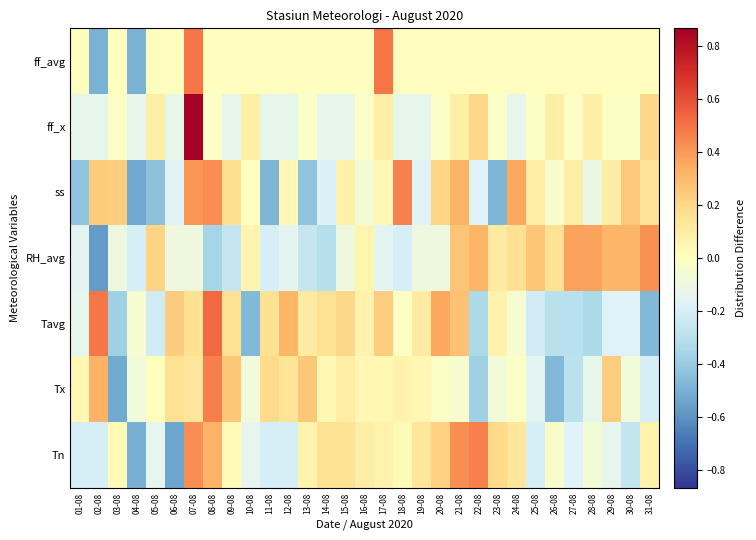

Reading left to right, list all the values displayed in this chart.

Tn: 01-08=-0.2	02-08=-0.2	03-08=0.0	04-08=-0.5	05-08=-0.1	06-08=-0.5	07-08=0.4	08-08=0.3	09-08=0.0	10-08=-0.1	11-08=-0.2	12-08=-0.2	13-08=0.1	14-08=0.2	15-08=0.2	16-08=0.1	17-08=0.1	18-08=0.0	19-08=0.1	20-08=0.2	21-08=0.4	22-08=0.5	23-08=0.2	24-08=0.1	25-08=-0.2	26-08=-0.0	27-08=-0.2	28-08=-0.1	29-08=-0.1	30-08=-0.3	31-08=0.1
Tx: 01-08=0.0	02-08=0.3	03-08=-0.5	04-08=-0.1	05-08=0.0	06-08=0.2	07-08=0.1	08-08=0.5	09-08=0.3	10-08=-0.1	11-08=0.2	12-08=0.2	13-08=0.3	14-08=0.0	15-08=0.1	16-08=0.0	17-08=0.0	18-08=0.1	19-08=0.0	20-08=-0.0	21-08=-0.0	22-08=-0.4	23-08=-0.1	24-08=-0.0	25-08=-0.2	26-08=-0.5	27-08=-0.3	28-08=-0.1	29-08=0.2	30-08=-0.1	31-08=-0.2
Tavg: 01-08=-0.1	02-08=0.5	03-08=-0.4	04-08=-0.1	05-08=-0.2	06-08=0.2	07-08=0.2	08-08=0.5	09-08=0.2	10-08=-0.5	11-08=0.2	12-08=0.3	13-08=0.1	14-08=0.2	15-08=0.2	16-08=0.1	17-08=0.2	18-08=-0.0	19-08=0.1	20-08=0.4	21-08=0.3	22-08=-0.3	23-08=0.1	24-08=-0.1	25-08=-0.2	26-08=-0.3	27-08=-0.3	28-08=-0.3	29-08=-0.2	30-08=-0.2	31-08=-0.5
RH_avg: 01-08=-0.2	02-08=-0.6	03-08=-0.1	04-08=-0.2	05-08=0.2	06-08=-0.1	07-08=-0.1	08-08=-0.4	09-08=-0.3	10-08=0.1	11-08=-0.2	12-08=-0.2	13-08=-0.3	14-08=-0.3	15-08=-0.1	16-08=0.1	17-08=-0.2	18-08=-0.2	19-08=-0.1	20-08=-0.1	21-08=0.3	22-08=0.3	23-08=0.1	24-08=0.2	25-08=0.3	26-08=0.2	27-08=0.4	28-08=0.4	29-08=0.3	30-08=0.3	31-08=0.4
ss: 01-08=-0.4	02-08=0.2	03-08=0.2	04-08=-0.5	05-08=-0.4	06-08=-0.2	07-08=0.4	08-08=0.4	09-08=0.2	10-08=-0.0	11-08=-0.5	12-08=0.0	13-08=-0.4	14-08=-0.2	15-08=0.1	16-08=-0.1	17-08=0.0	18-08=0.5	19-08=-0.2	20-08=0.2	21-08=0.3	22-08=-0.2	23-08=-0.5	24-08=0.4	25-08=0.1	26-08=-0.0	27-08=0.1	28-08=-0.1	29-08=0.1	30-08=0.3	31-08=0.1
ff_x: 01-08=-0.1	02-08=-0.1	03-08=-0.0	04-08=-0.1	05-08=0.1	06-08=-0.1	07-08=0.9	08-08=-0.0	09-08=-0.1	10-08=0.1	11-08=-0.1	12-08=-0.1	13-08=-0.0	14-08=-0.1	15-08=-0.1	16-08=-0.0	17-08=0.1	18-08=-0.1	19-08=-0.1	20-08=-0.0	21-08=0.1	22-08=0.2	23-08=-0.0	24-08=-0.1	25-08=-0.0	26-08=0.1	27-08=-0.0	28-08=0.1	29-08=-0.0	30-08=-0.0	31-08=0.2
ff_avg: 01-08=0.0	02-08=-0.5	03-08=0.0	04-08=-0.5	05-08=0.0	06-08=0.0	07-08=0.5	08-08=0.0	09-08=0.0	10-08=0.0	11-08=0.0	12-08=0.0	13-08=0.0	14-08=0.0	15-08=0.0	16-08=0.0	17-08=0.5	18-08=0.0	19-08=0.0	20-08=0.0	21-08=0.0	22-08=0.0	23-08=0.0	24-08=0.0	25-08=0.0	26-08=0.0	27-08=0.0	28-08=0.0	29-08=0.0	30-08=0.0	31-08=0.0